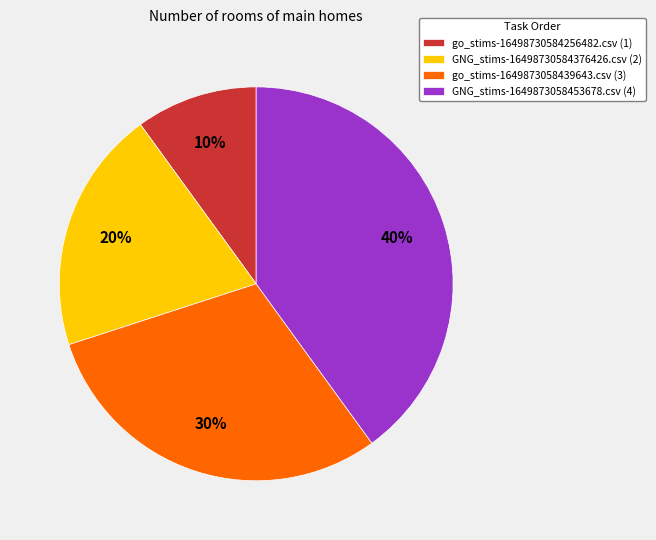

Which has a higher value, GNG_stims-16498730584376426.csv (2) or go_stims-16498730584256482.csv (1)?

GNG_stims-16498730584376426.csv (2)